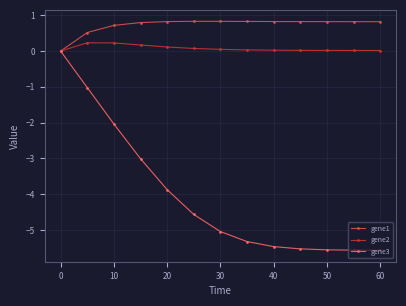

True or false: gene2 has more than 0 points higher than both neighbors.

True